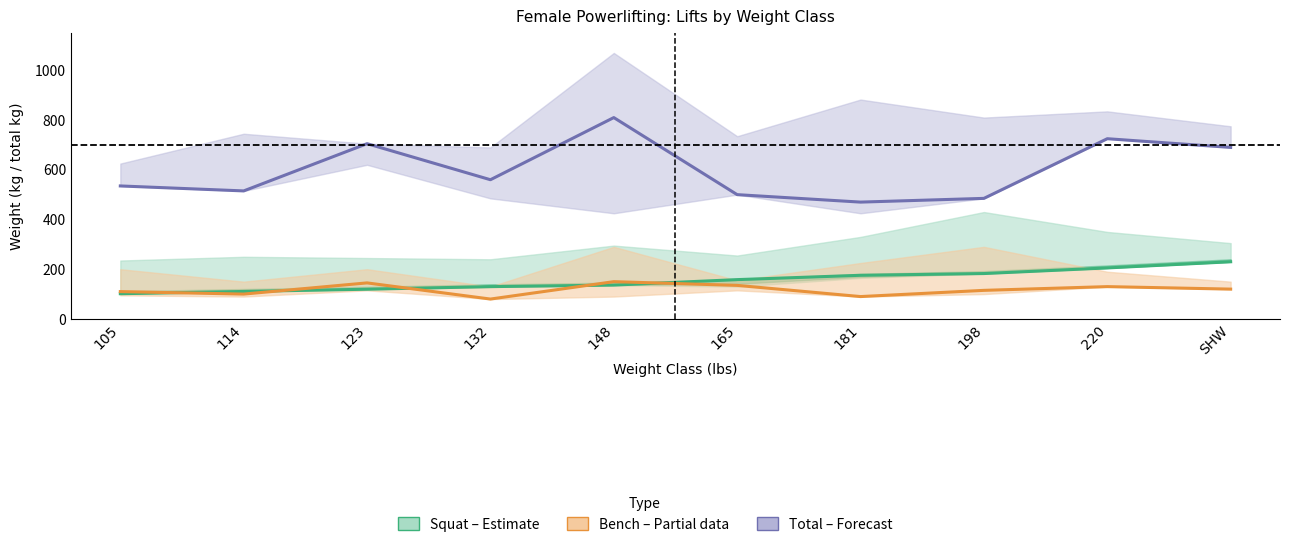

What is the greatest value displayed?

810.0